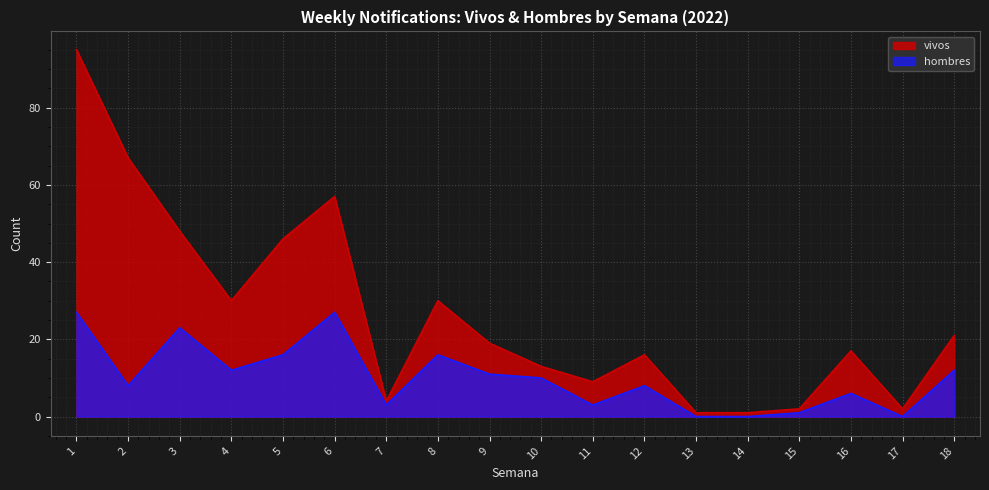

Reading right to left, extract all data points from this chart.

vivos: 18=21	17=2	16=17	15=2	14=1	13=1	12=16	11=9	10=13	9=19	8=30	7=4	6=57	5=46	4=30	3=48	2=67	1=95
hombres: 18=12	17=0	16=6	15=1	14=0	13=0	12=8	11=3	10=10	9=11	8=16	7=3	6=27	5=16	4=12	3=23	2=8	1=27